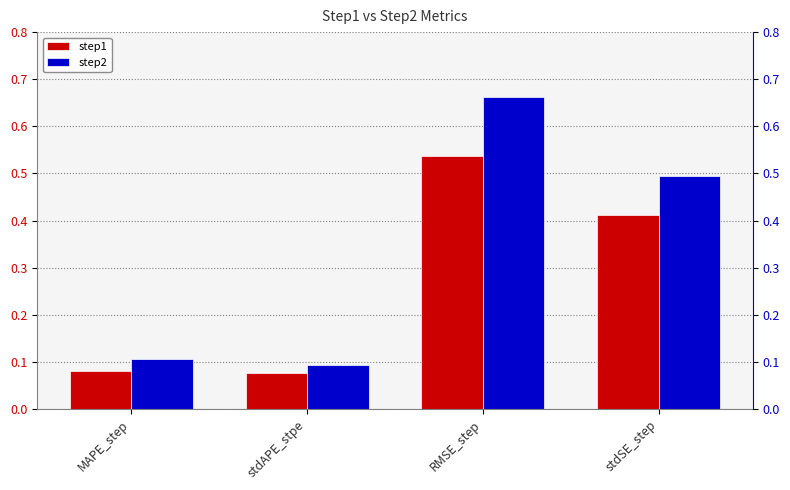

What is the value of the step2 bar at the 3rd from the left?

0.7